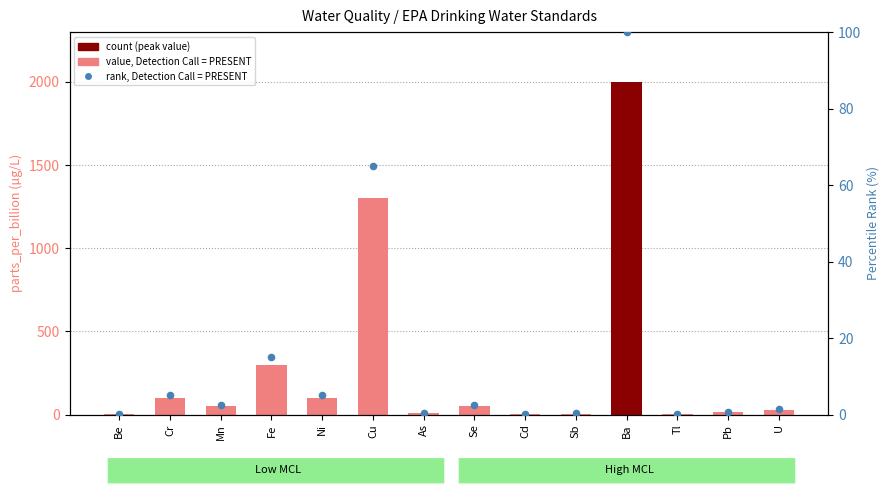

What is the total value across all series at Ba?

2100.0